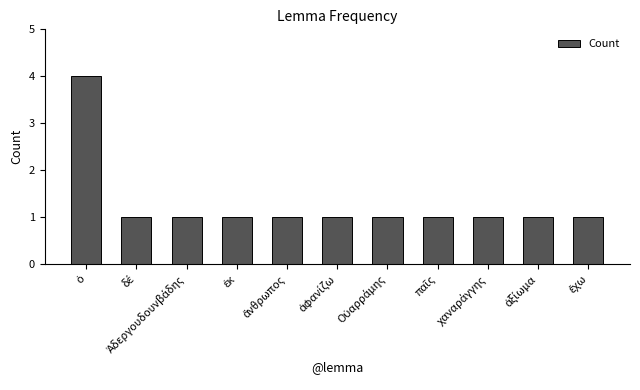

What is the maximum value shown in the chart?

4